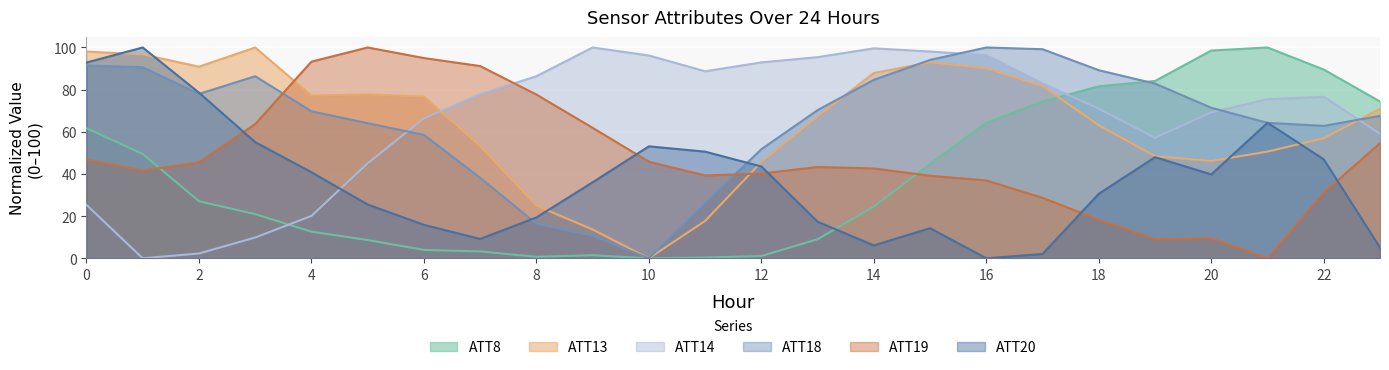

Does the chart display data point markers on the line(s)?

No